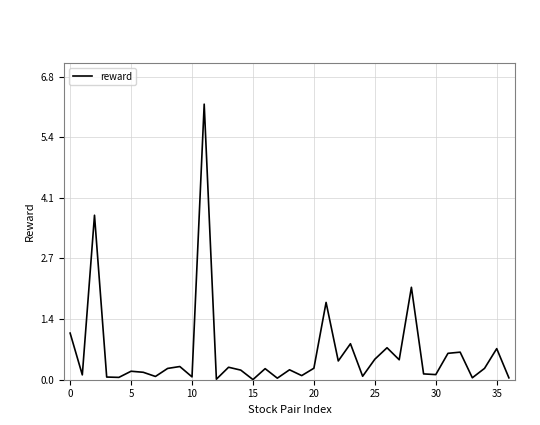

What is the difference between the maximum and minimum values?

6.2